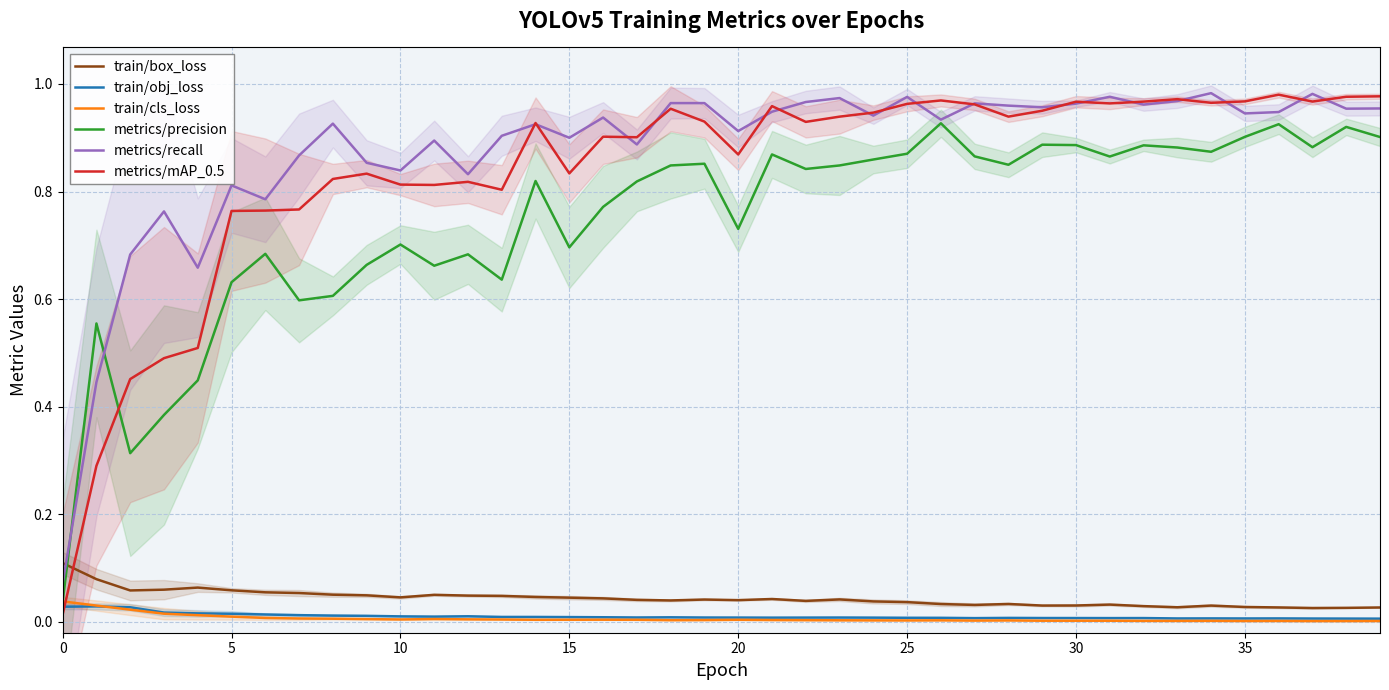

Which category has the lowest value in the train/obj_loss series?

39